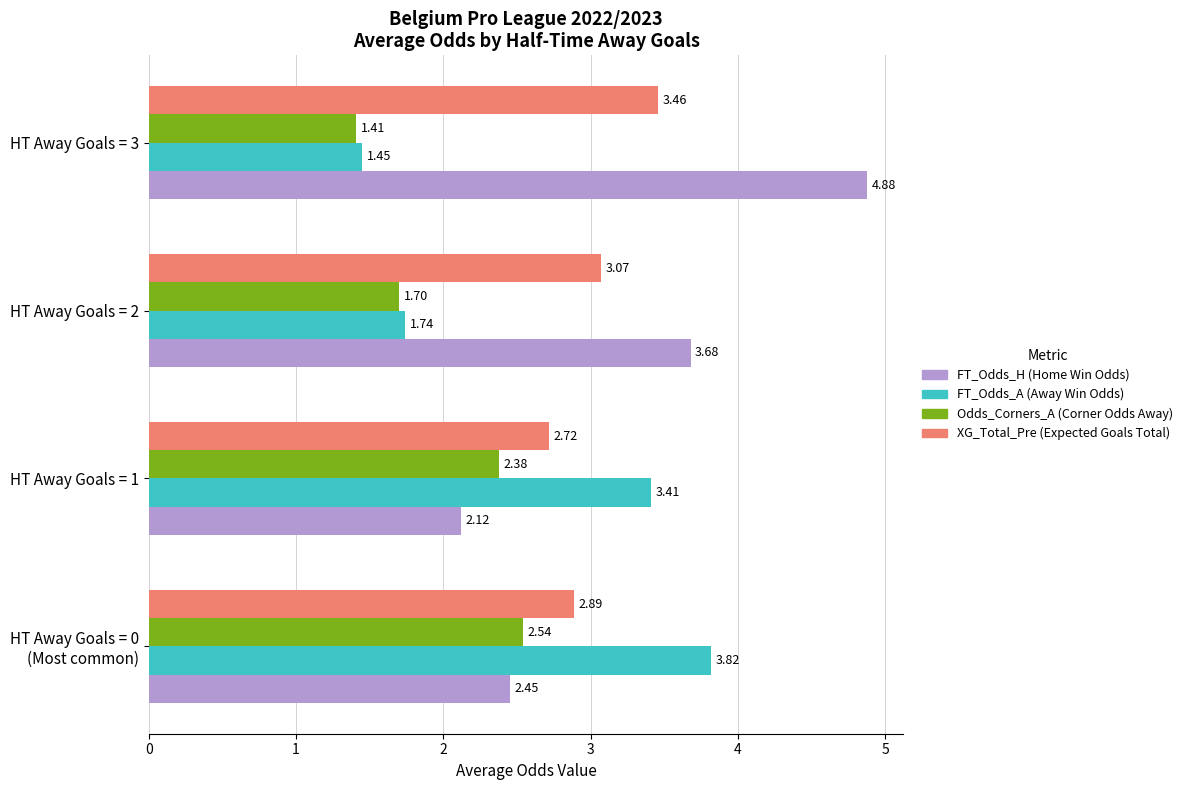

What is the spread (max minus min) of values at HT Away Goals = 1?

1.3